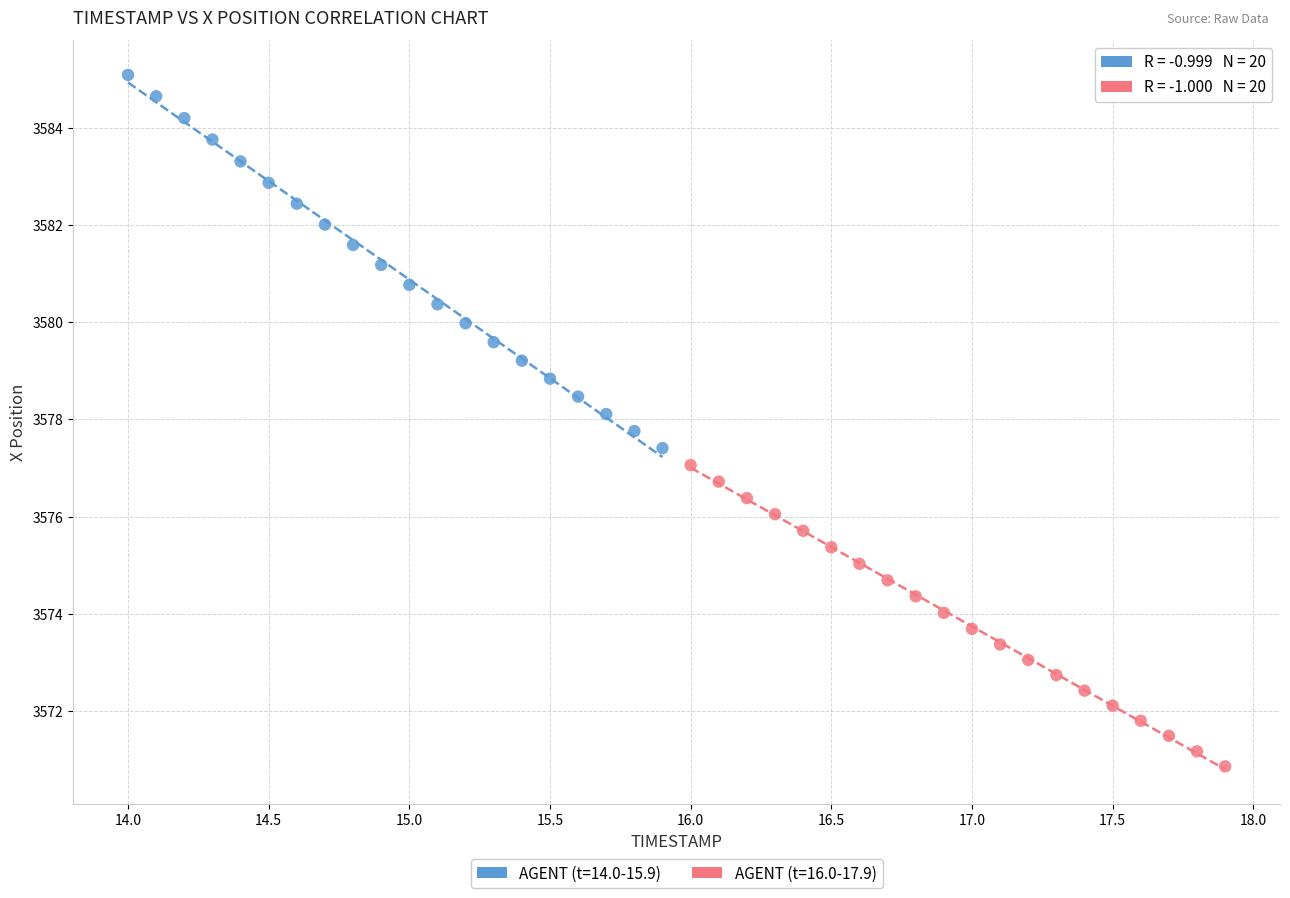

Which series reaches the maximum Y coordinate?

AGENT (t=14.0-15.9)